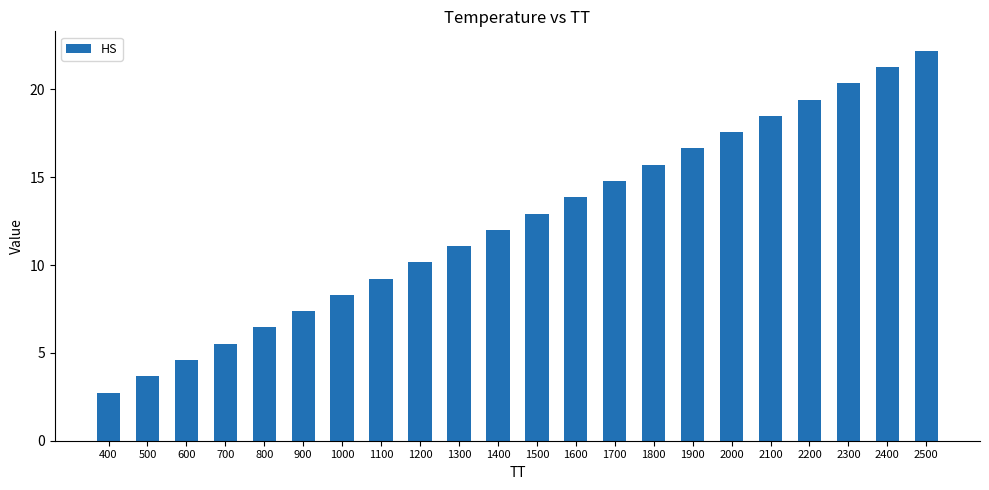

Reading left to right, list all the values displayed in this chart.

400=2.7	500=3.7	600=4.6	700=5.5	800=6.4	900=7.4	1000=8.3	1100=9.2	1200=10.2	1300=11.1	1400=12.0	1500=12.9	1600=13.9	1700=14.8	1800=15.7	1900=16.6	2000=17.6	2100=18.5	2200=19.4	2300=20.3	2400=21.3	2500=22.2